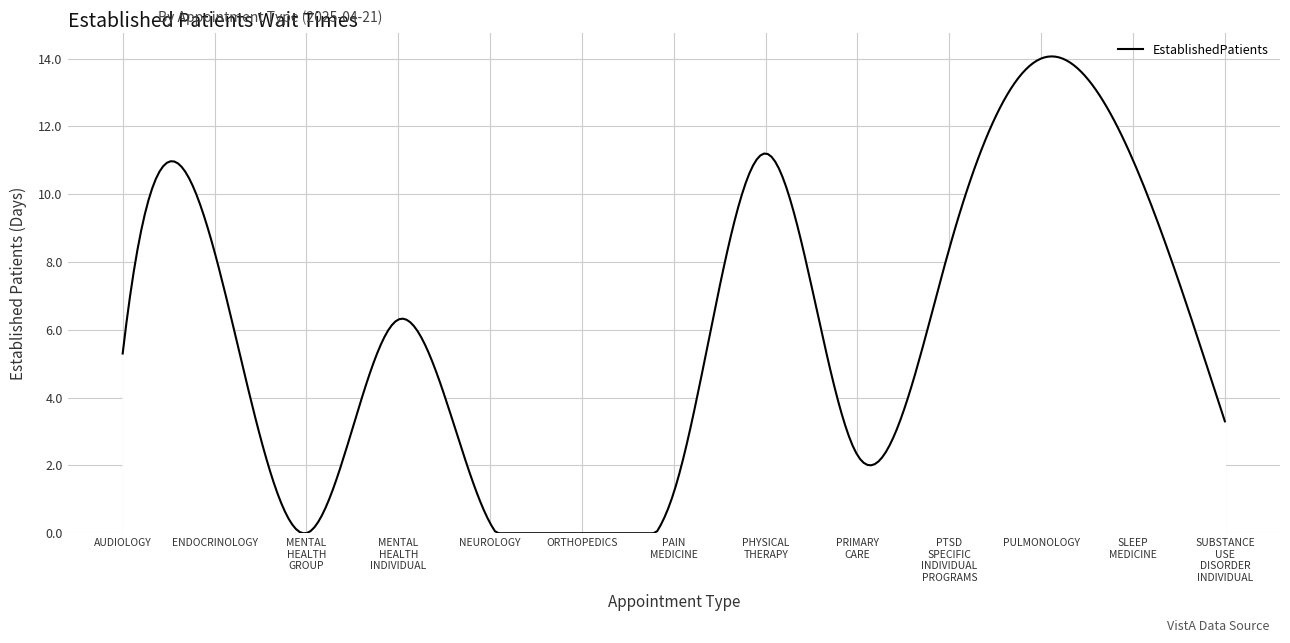

What is the maximum value shown in the chart?

14.1